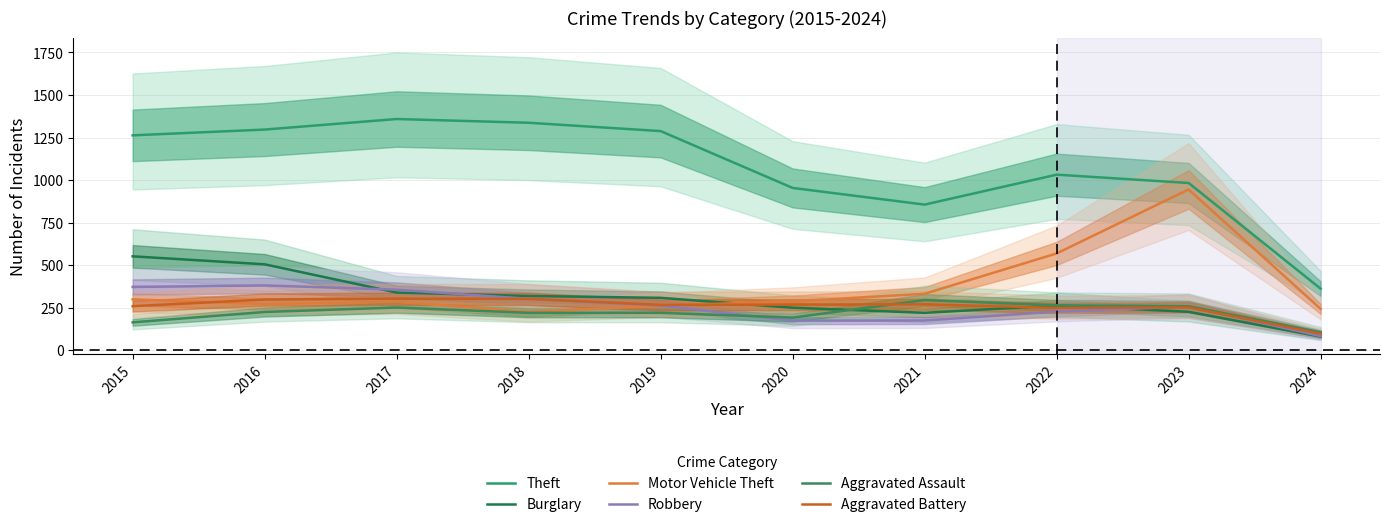

Rank the categories by Aggravated Assault value from lowest to highest.

2024, 2015, 2020, 2018, 2019, 2016, 2017, 2023, 2022, 2021